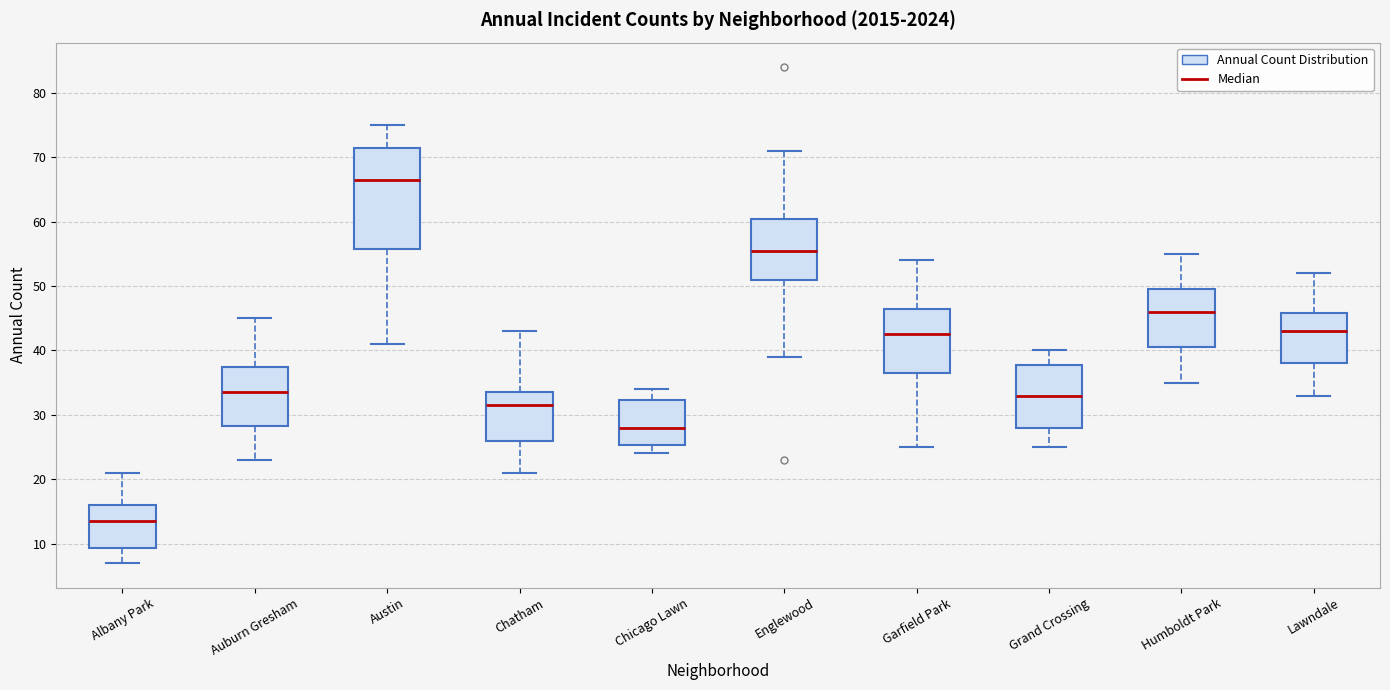

Reading left to right, read every box against the y-axis: the position of its median line, the range the box covers, and the ends of its whiskers. The values are not printed on the chart, so give them approximately, as read against the axis.

Albany Park: median 14, box 9 to 16, whiskers 7 to 21
Auburn Gresham: median 34, box 28 to 38, whiskers 23 to 45
Austin: median 67, box 56 to 72, whiskers 41 to 75
Chatham: median 32, box 26 to 34, whiskers 21 to 43
Chicago Lawn: median 28, box 25 to 32, whiskers 24 to 34
Englewood: median 56, box 51 to 61, whiskers 39 to 71
Garfield Park: median 43, box 37 to 47, whiskers 25 to 54
Grand Crossing: median 33, box 28 to 38, whiskers 25 to 40
Humboldt Park: median 46, box 41 to 50, whiskers 35 to 55
Lawndale: median 43, box 38 to 46, whiskers 33 to 52